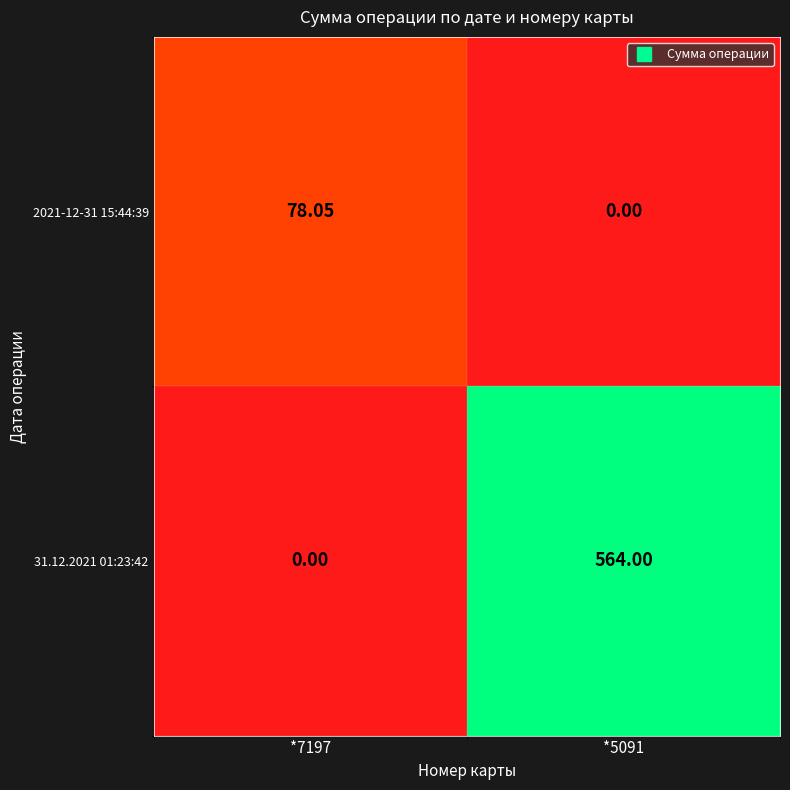

Is the value of 2021-12-31 15:44:39 at *7197 greater than the value of 31.12.2021 01:23:42 at *7197?

Yes